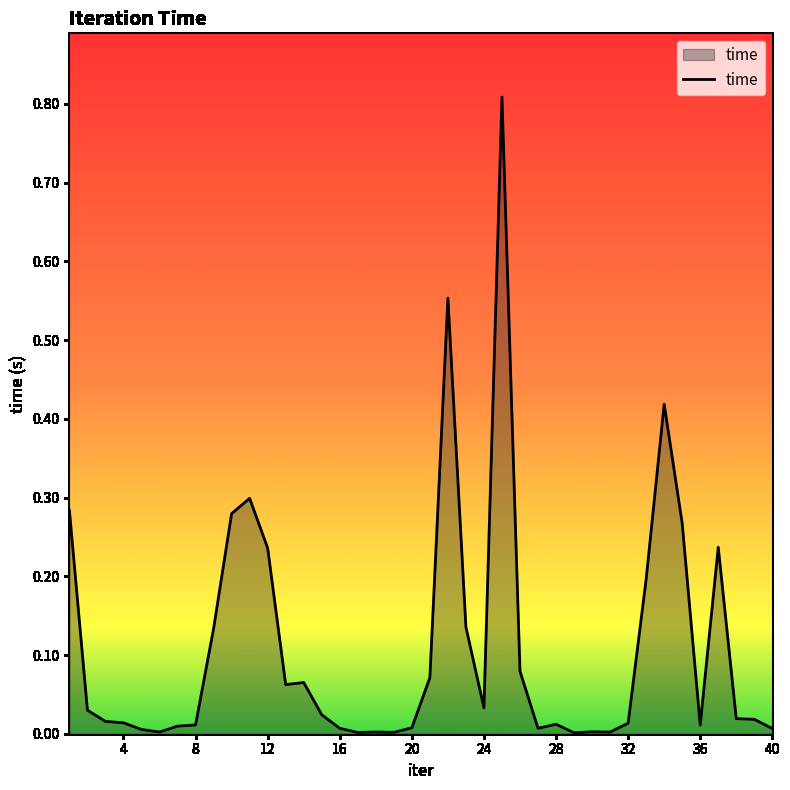

What is the difference between the maximum and minimum values?

0.8